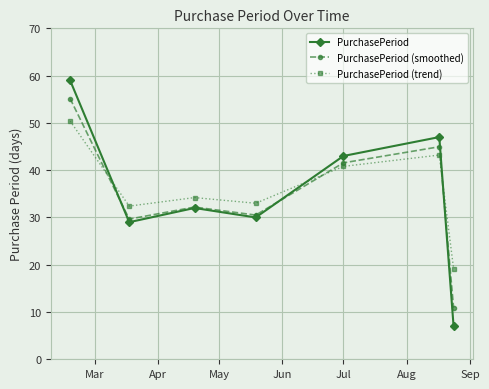

True or false: PurchasePeriod and PurchasePeriod (smoothed) intersect in this chart.

True